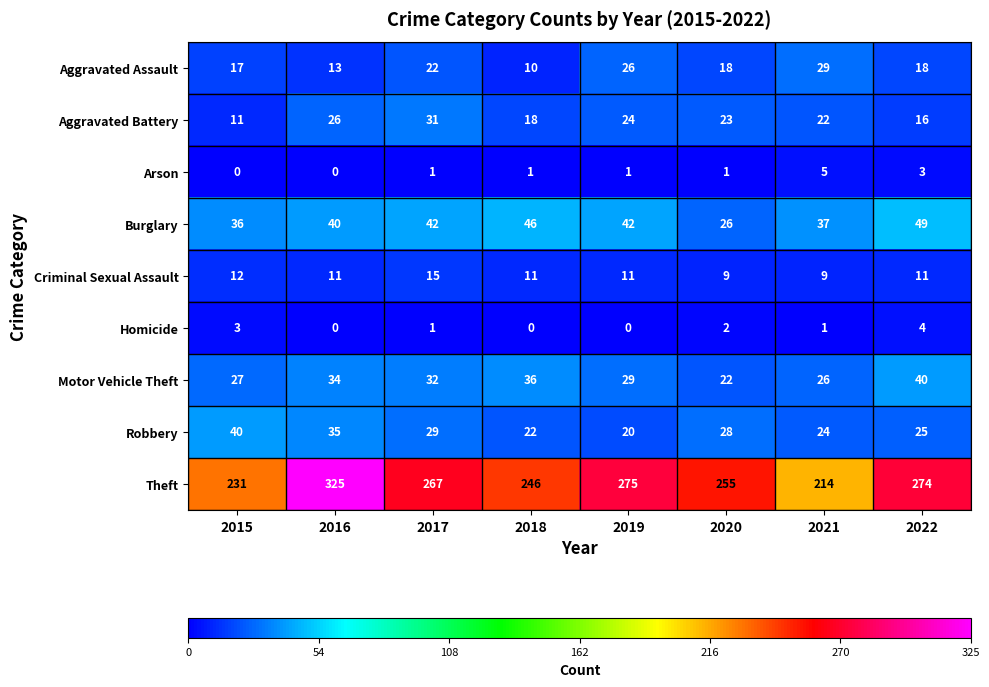

Read the Robbery value at 2017, to the nearest 5.

30